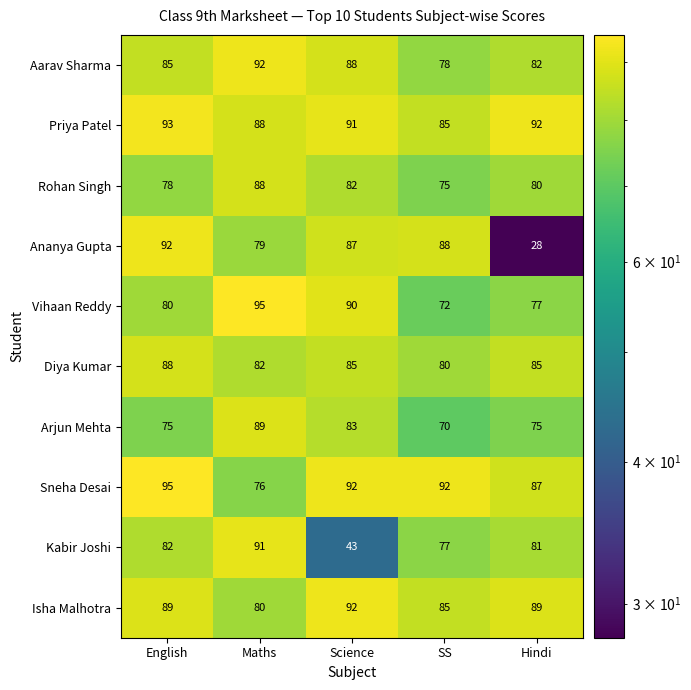

The value of Sneha Desai at Hindi is 87. True or false?

True